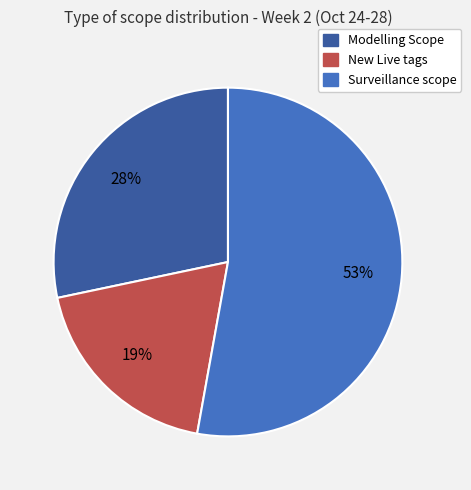

What is the smallest slice in the pie chart?

New Live tags